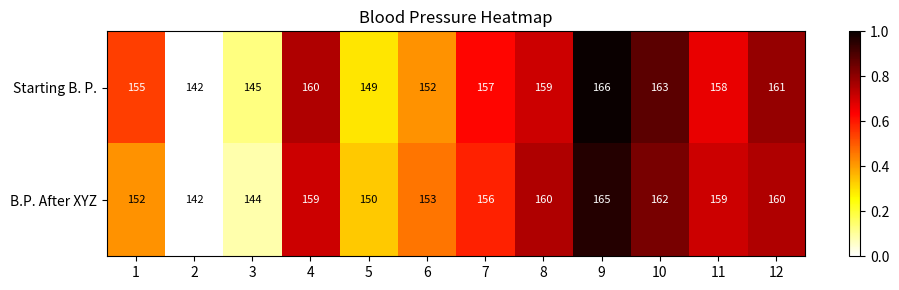

Which category has the lowest value across all series?

2